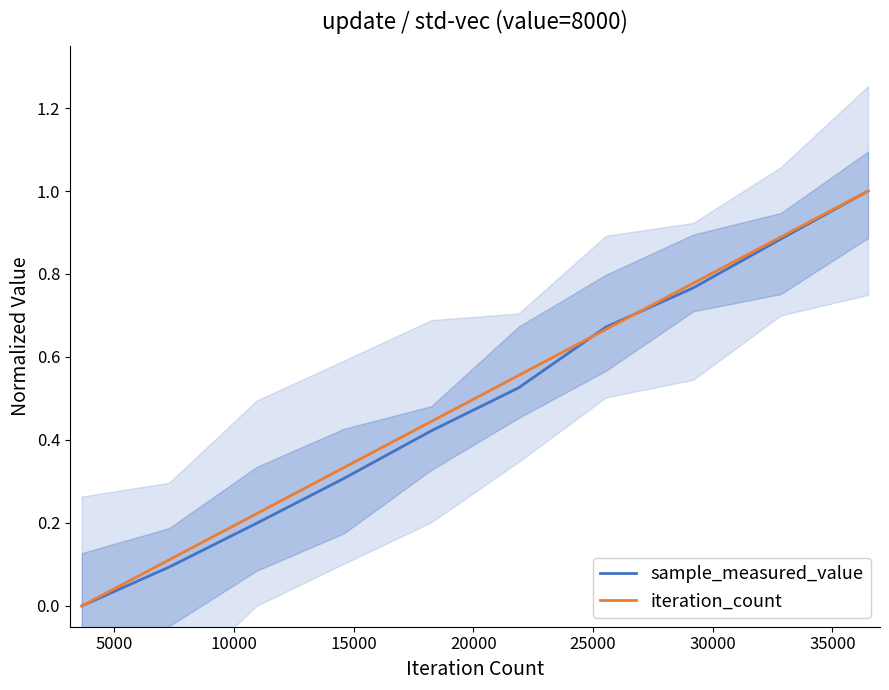

How many iteration_count values are between 0 and 1?

10